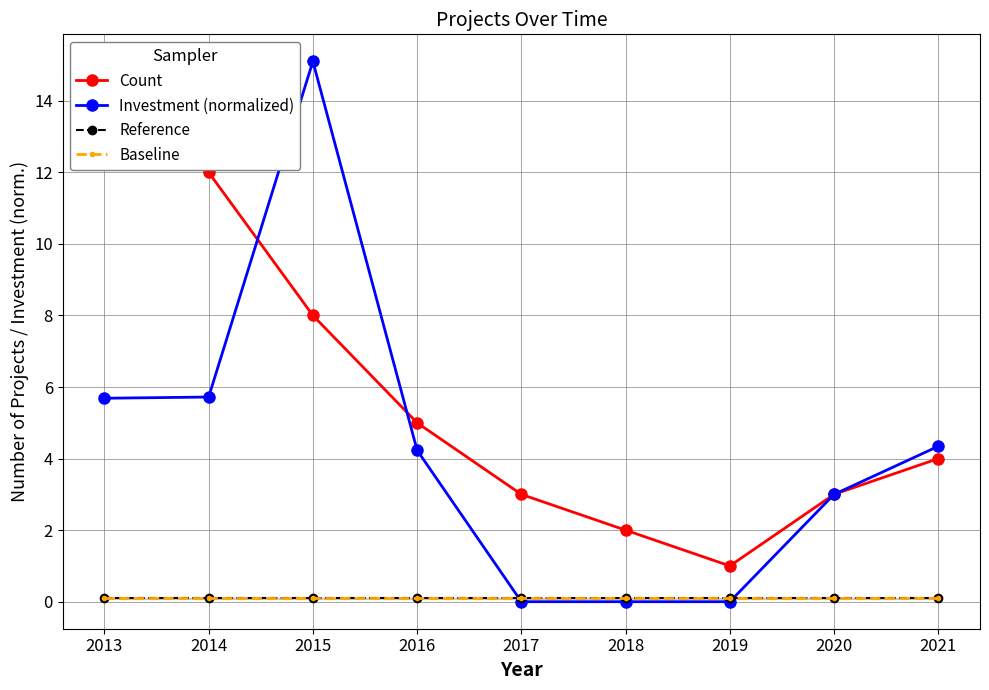

Where is the first local maximum for Investment (normalized)?

2015